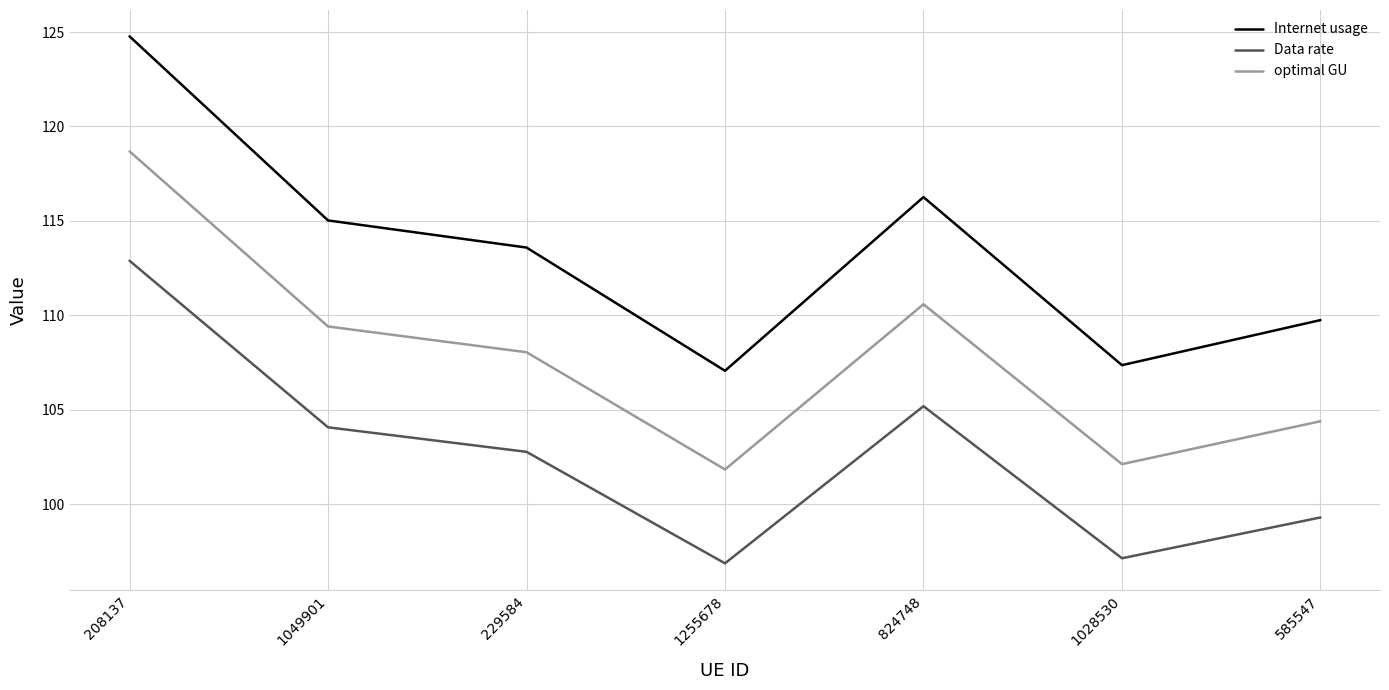

What is the average value of the Internet usage series?

113.4